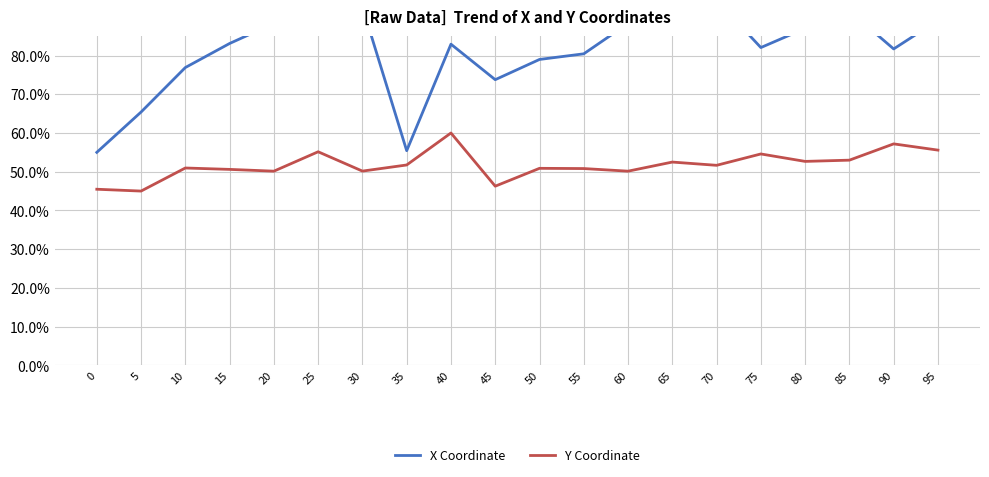

At which category does the chart reach its minimum across all series?

5